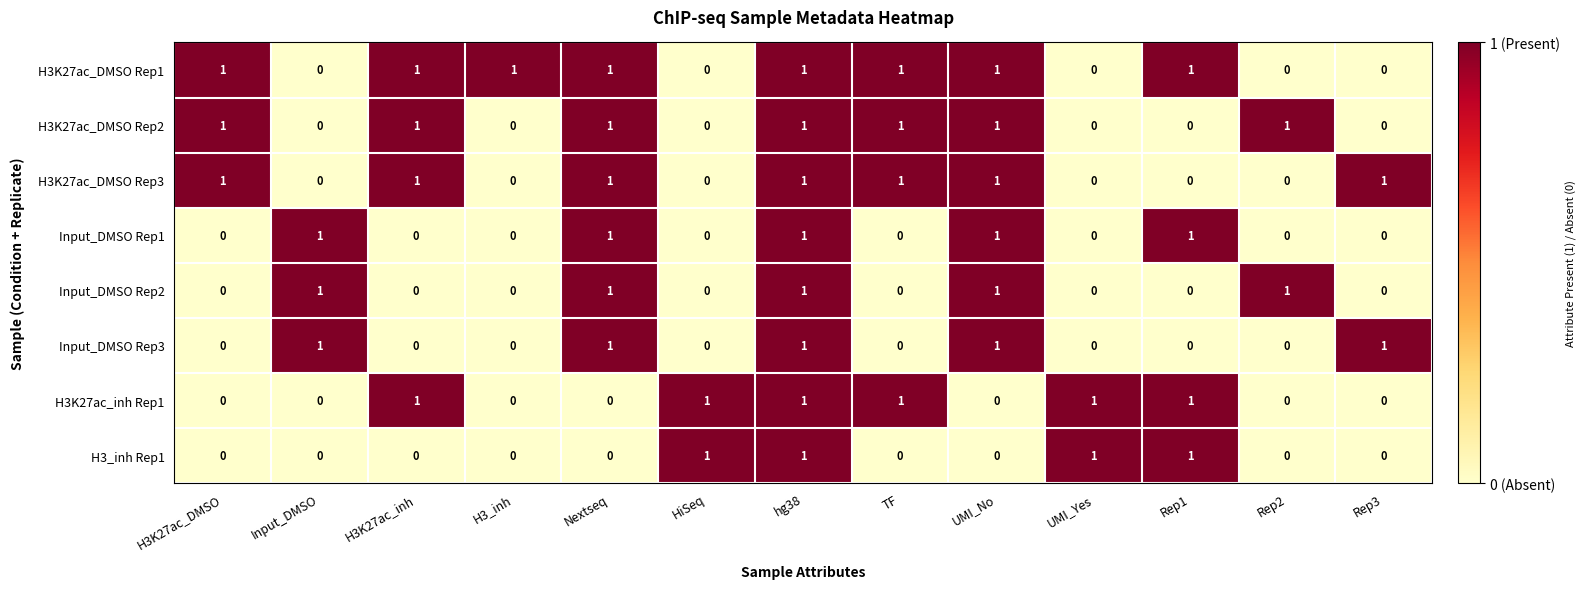

What is the sum of all H3K27ac_DMSO Rep2 values?

7